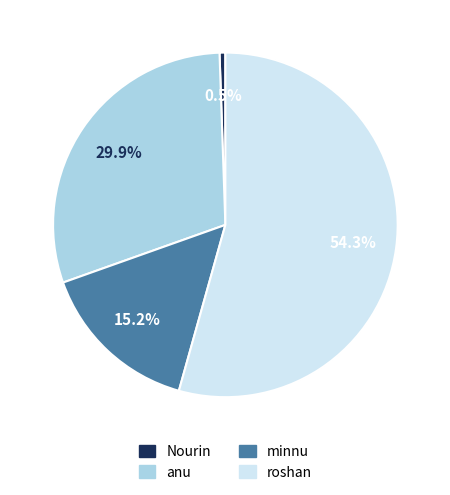

The minnu slice represents 15% of the pie. True or false?

True